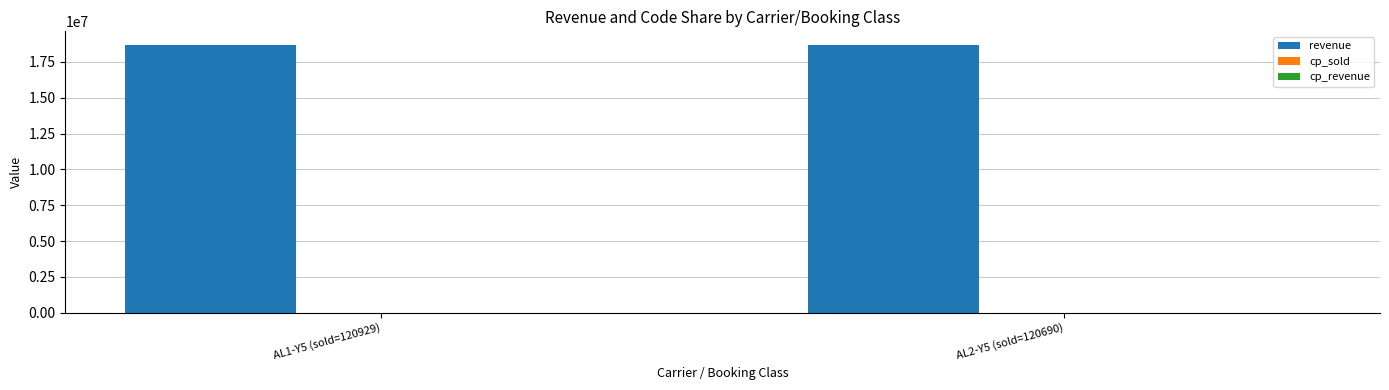

Does the chart contain any negative values?

No